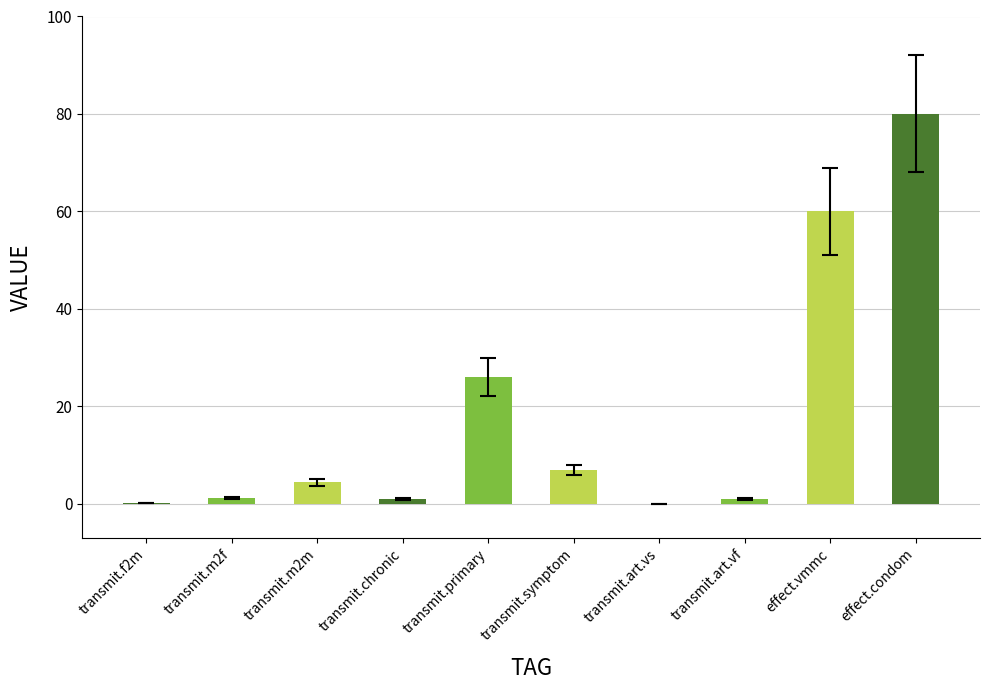

At which label is the value closest to 40?

transmit.primary